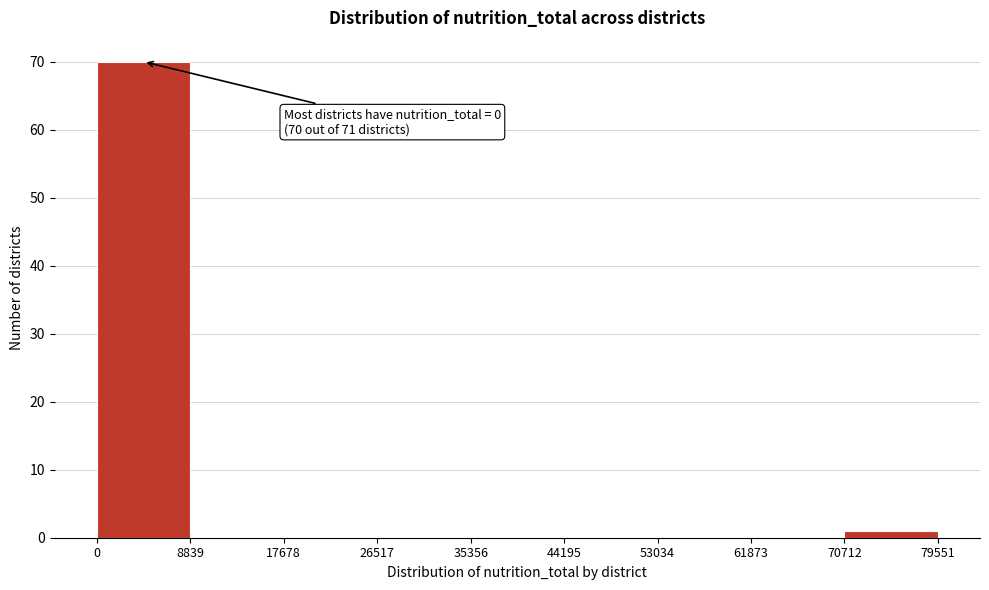

Over which range of the x-axis is the bar tallest?

0 to 8839